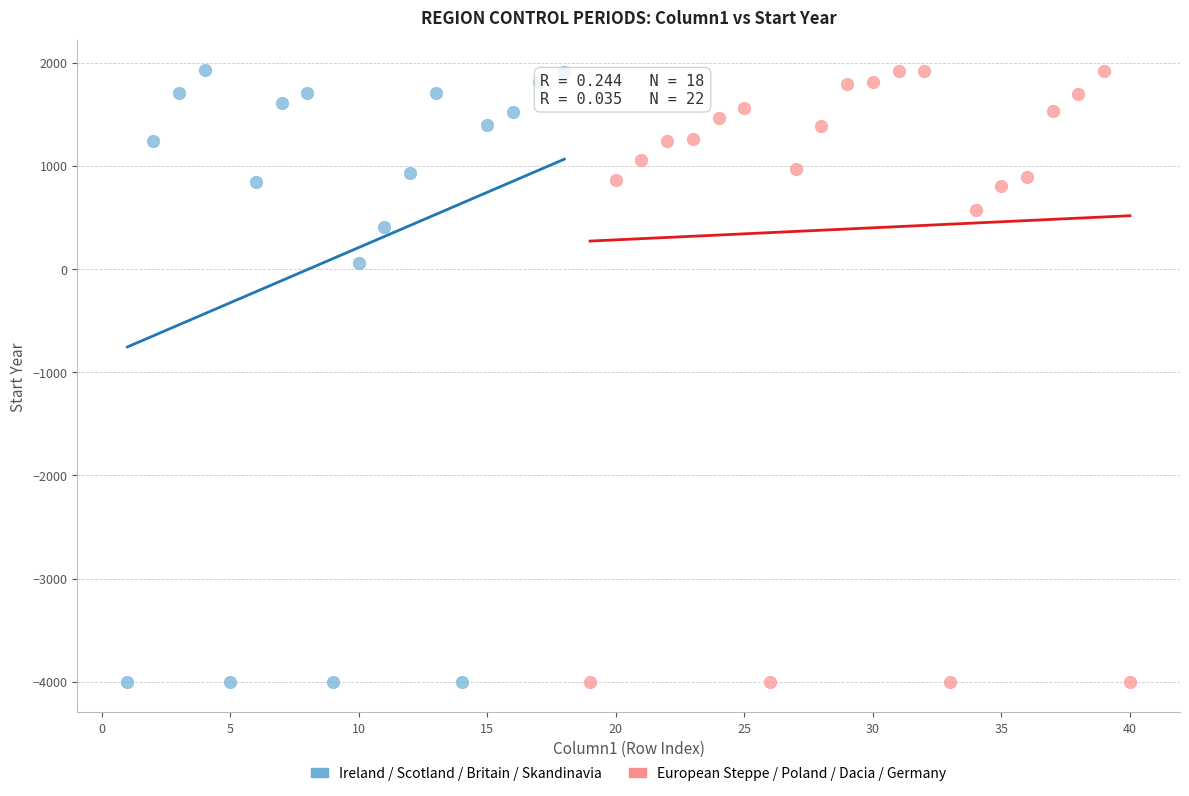

What are all the series names shown in the legend?

Ireland / Scotland / Britain / Skandinavia, European Steppe / Poland / Dacia / Germany